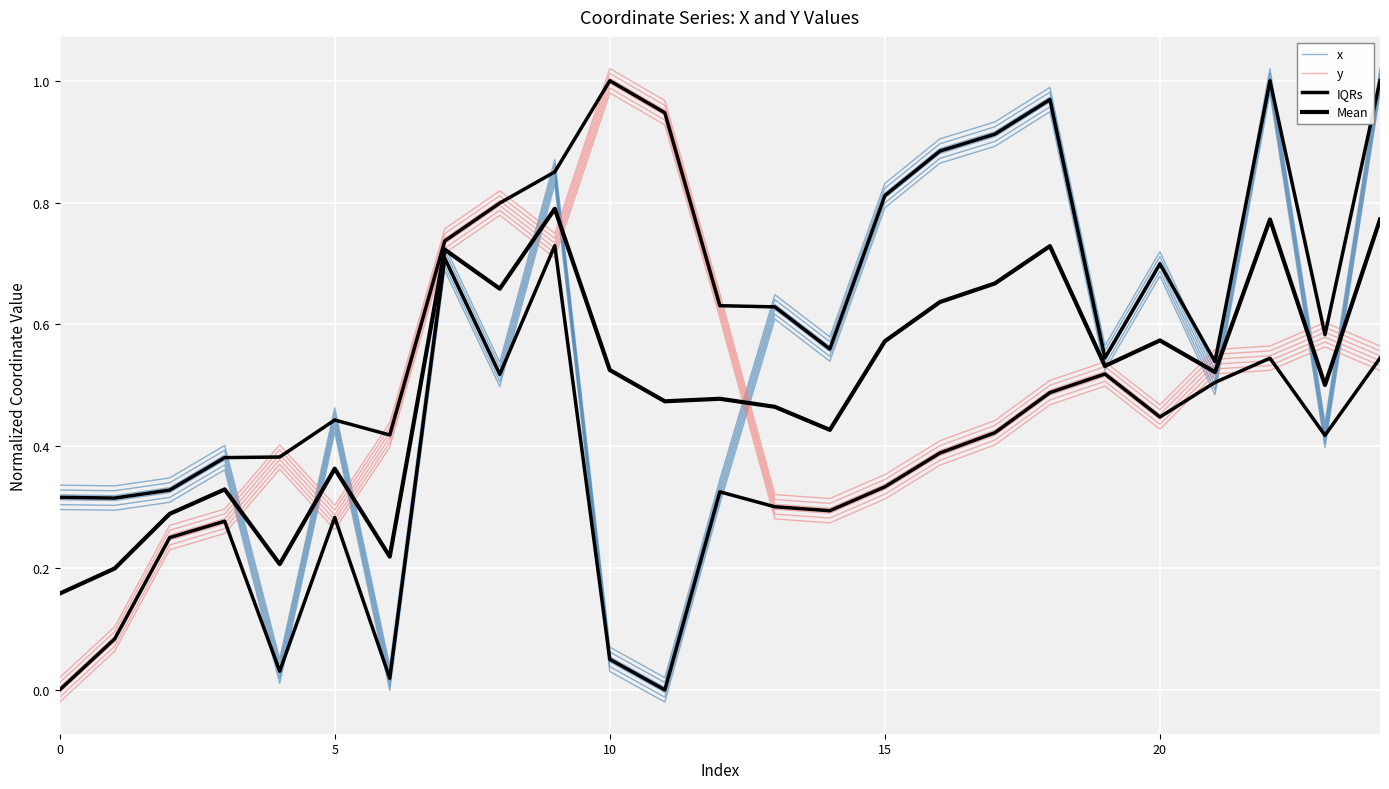

What are all the series names shown in the legend?

x, y, IQRs, Mean